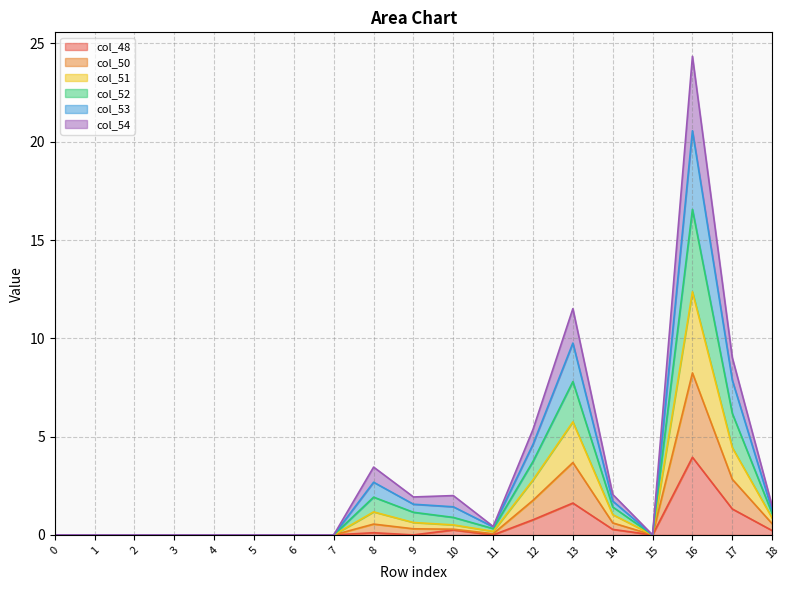

At which category is the sum across all series the highest?

16